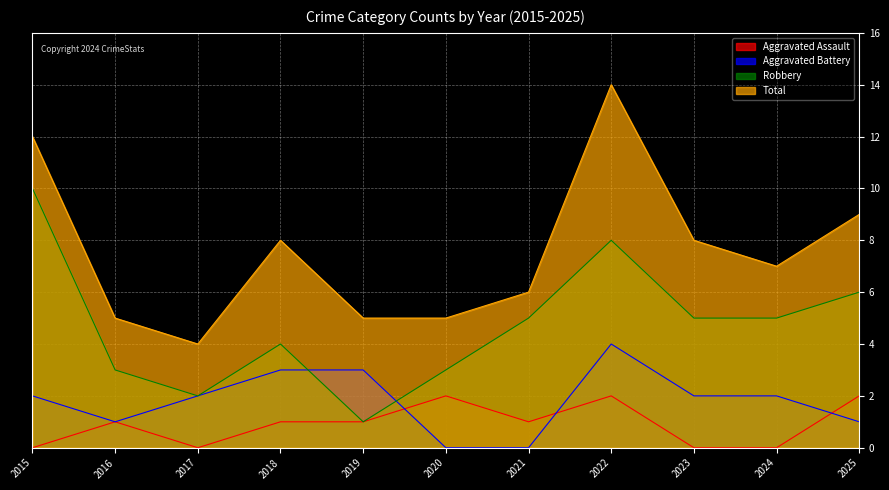

How many lines are shown in the chart?

4